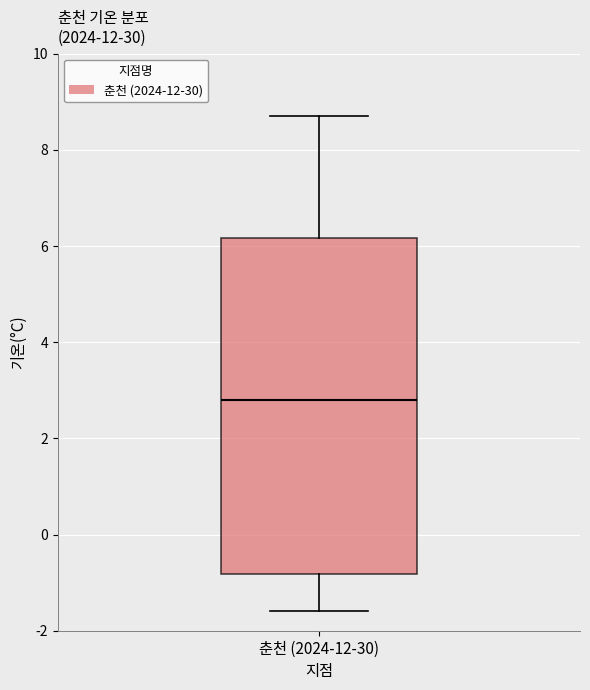

Read this box plot against the y-axis: the position of the median line, the range covered by the box, and the ends of both whiskers. The values are not printed on the chart, so give them approximately, as read against the axis.

median 2.8, box -0.8 to 6.2, whiskers -1.6 to 8.8